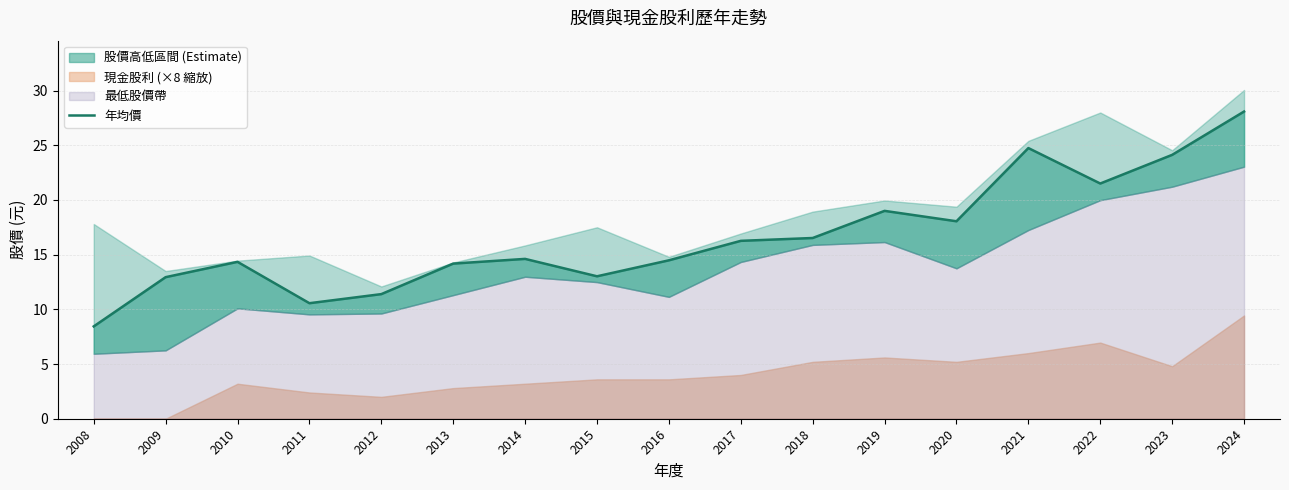

What is the change in value from 2008 to 2009?

+4.5